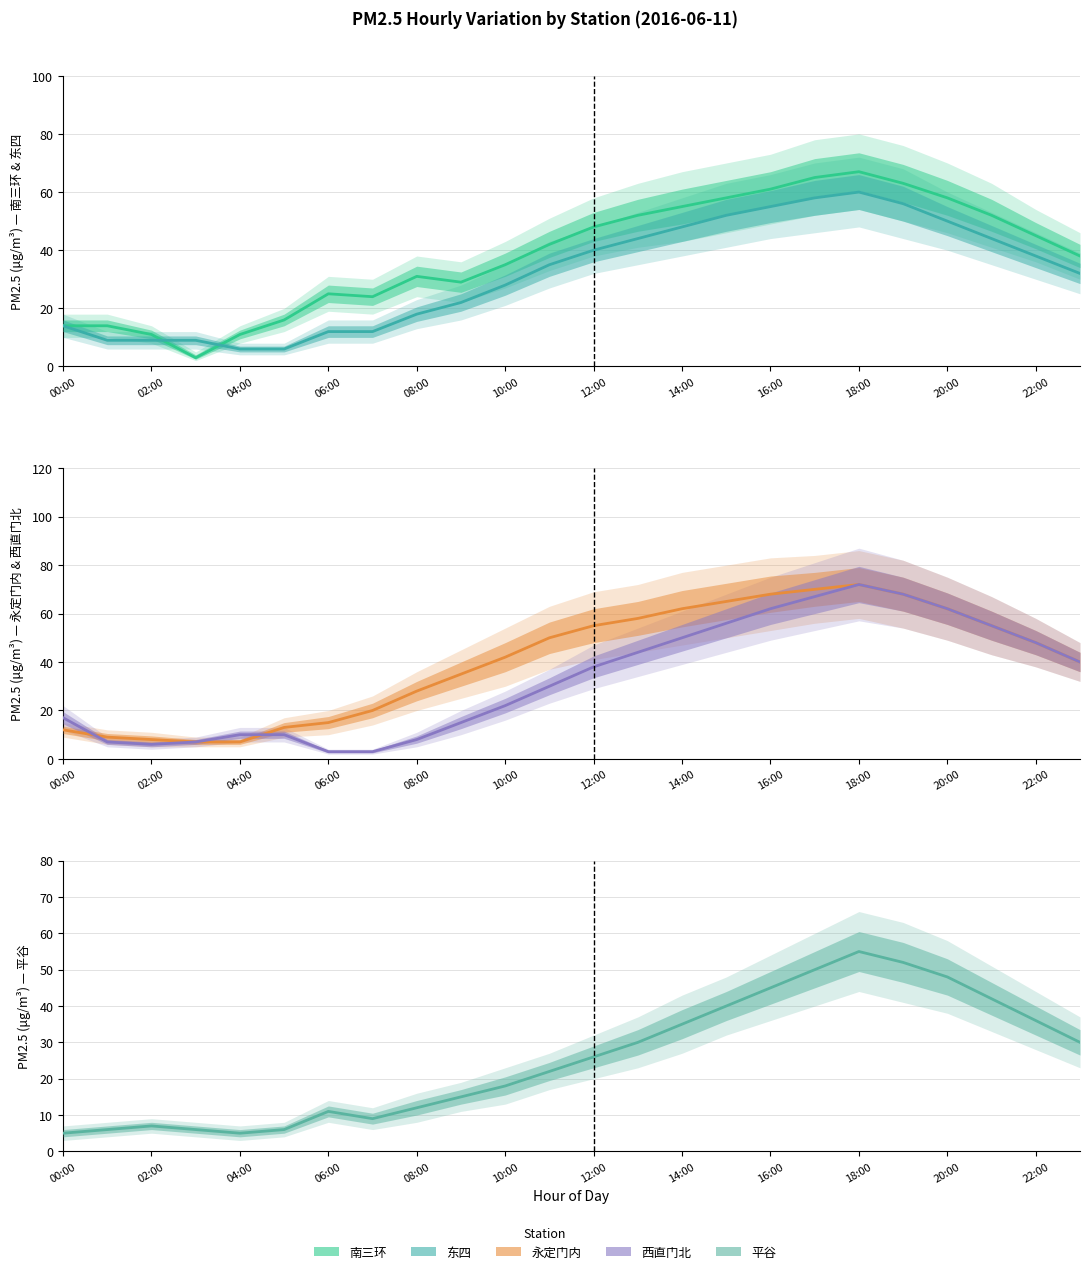

What are all the series names shown in the legend?

南三环, 东四, 永定门内, 西直门北, 平谷